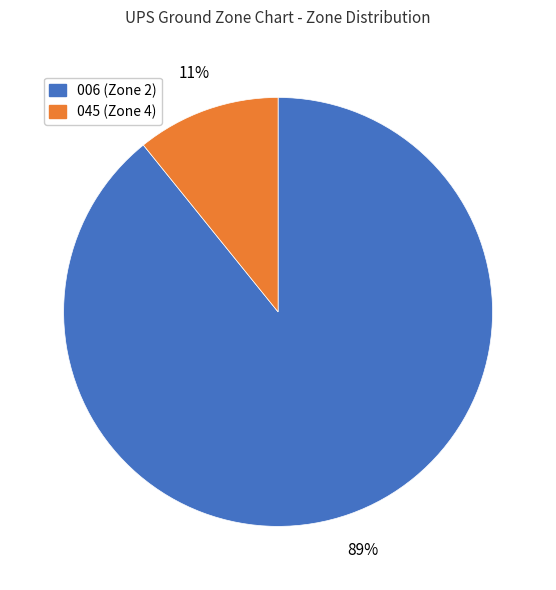

Does any single category account for the majority?

Yes